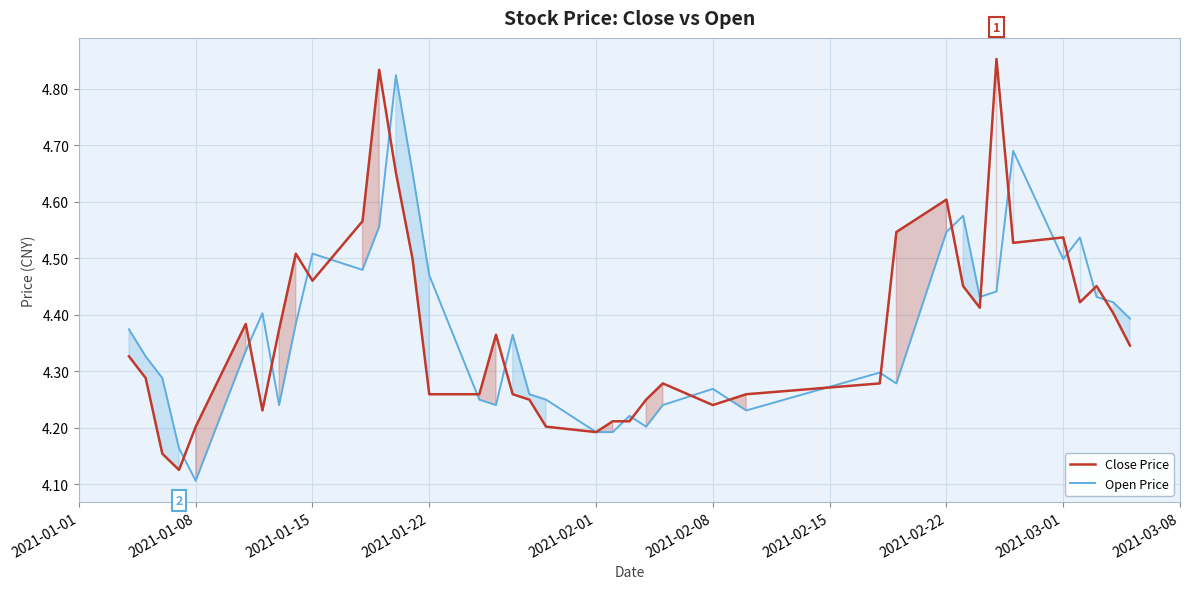

Where is the first local minimum for Open Price?

2021-01-08